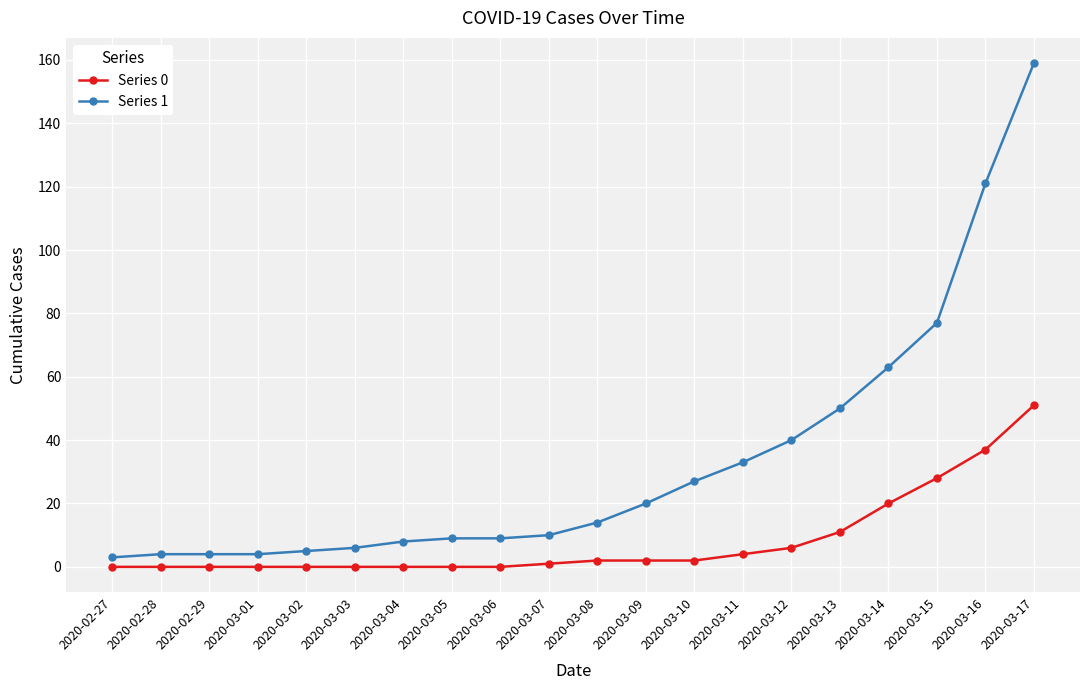

True or false: Series 0 and Series 1 cross at least once.

False